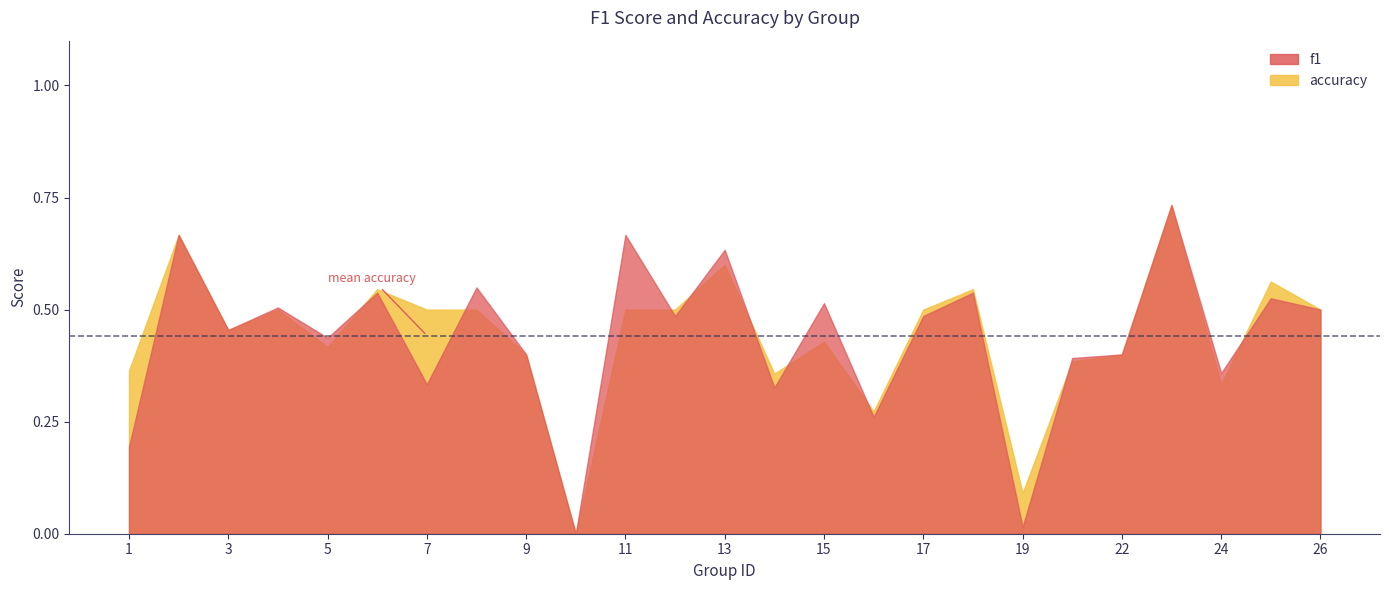

Between 7 and 19, which series saw the biggest shift?

accuracy